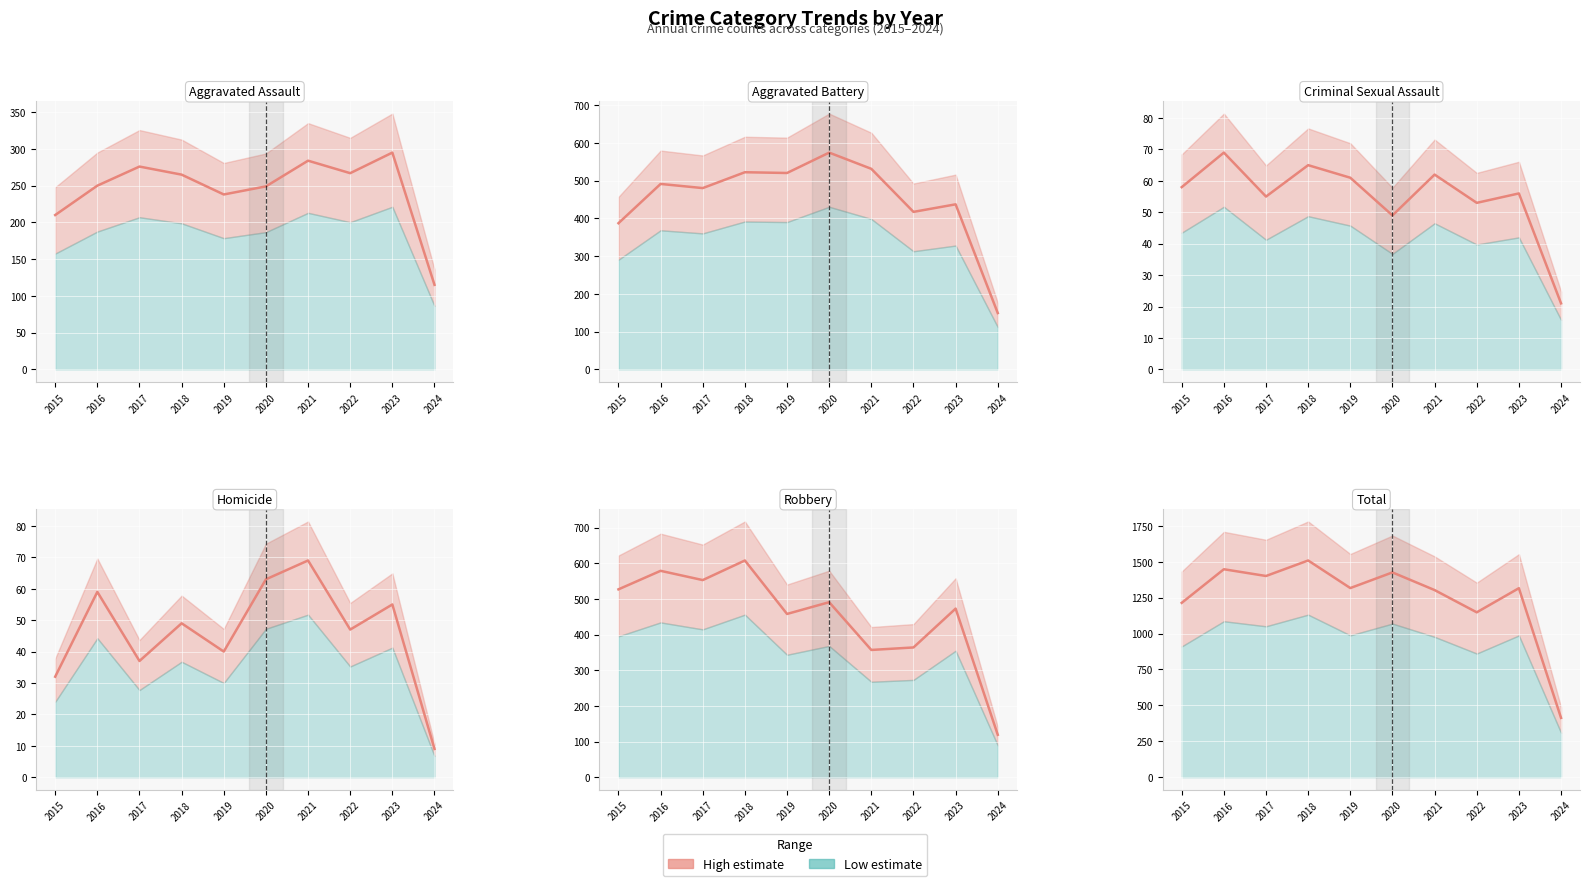

True or false: Homicide has more than 1 interior local peaks.

True